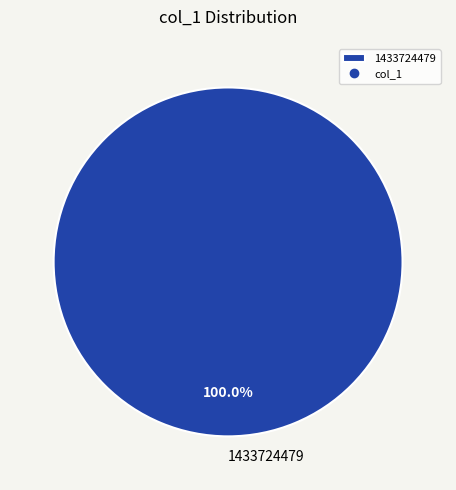

Count the number of slices in the pie.

1